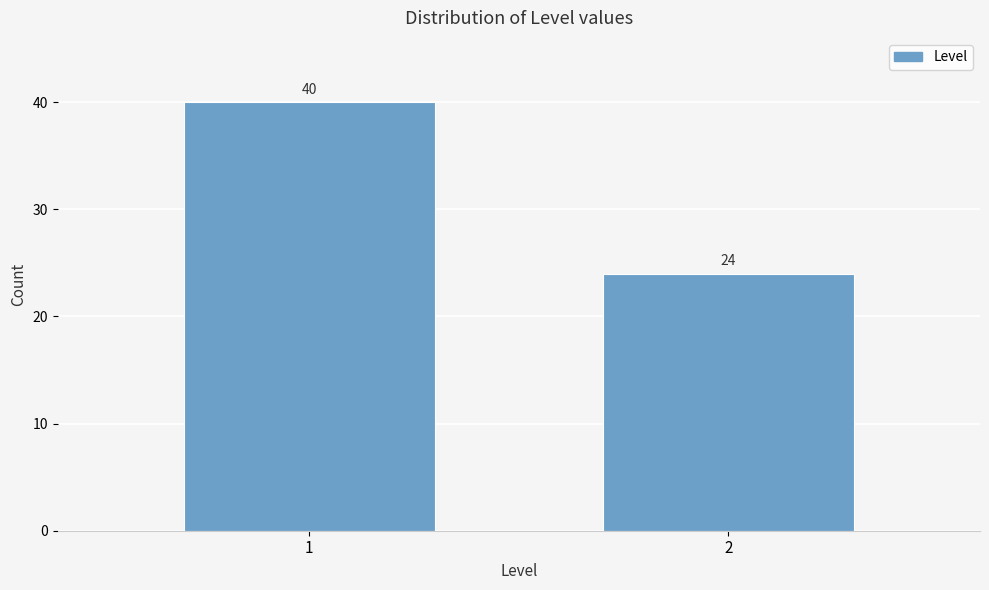

Reading left to right, extract all data points from this chart.

1=40	2=24